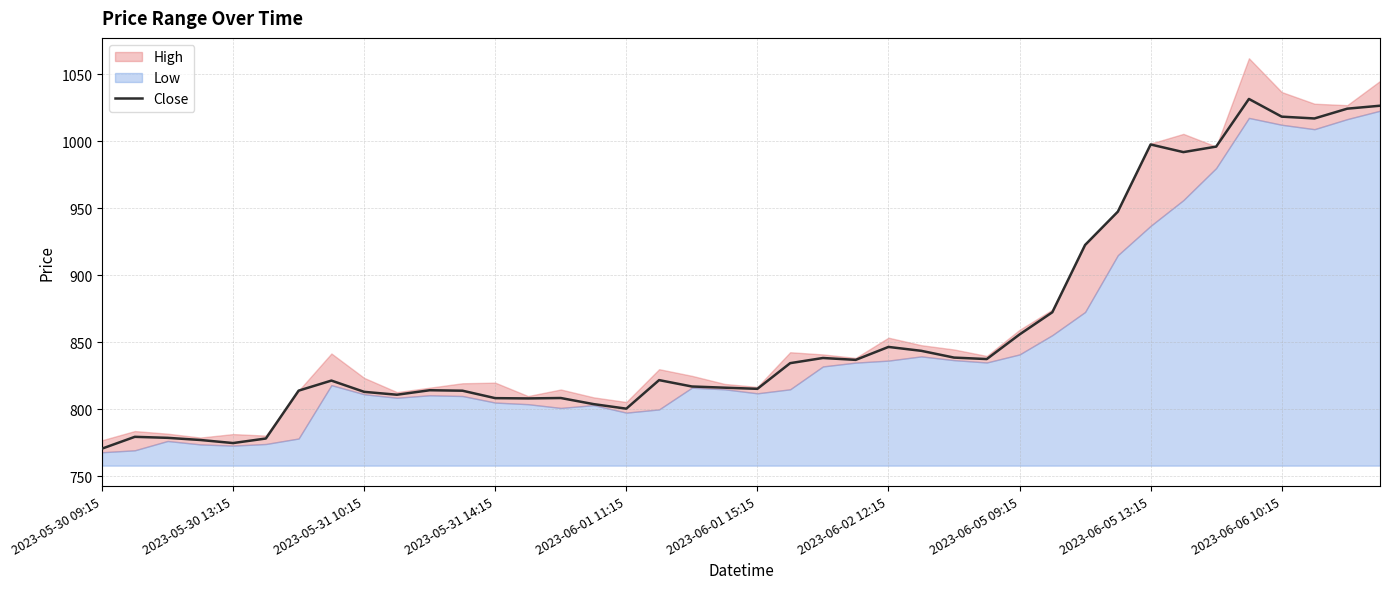

The value of Close at 2023-05-31 10:15 is 813.1. True or false?

True